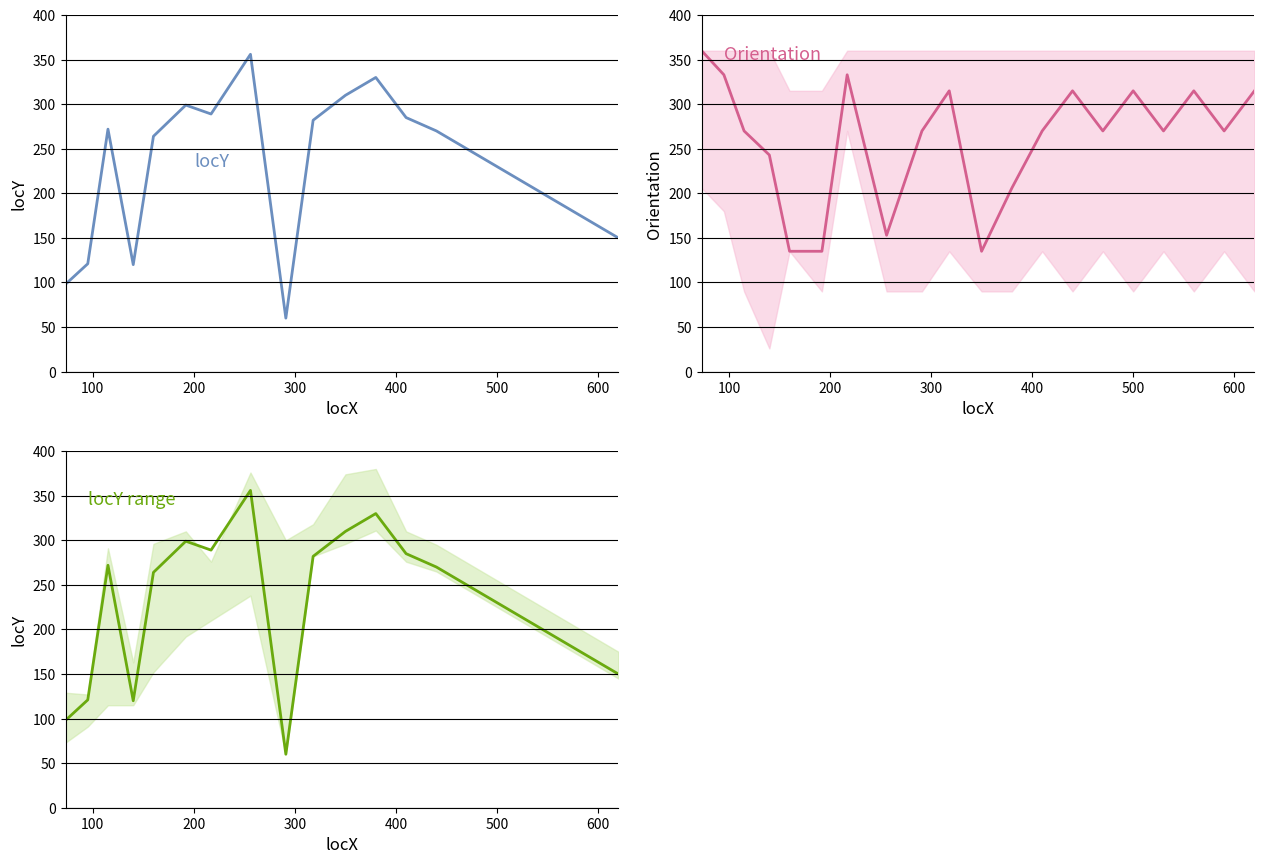

How many values in the locY series are below 264?

10